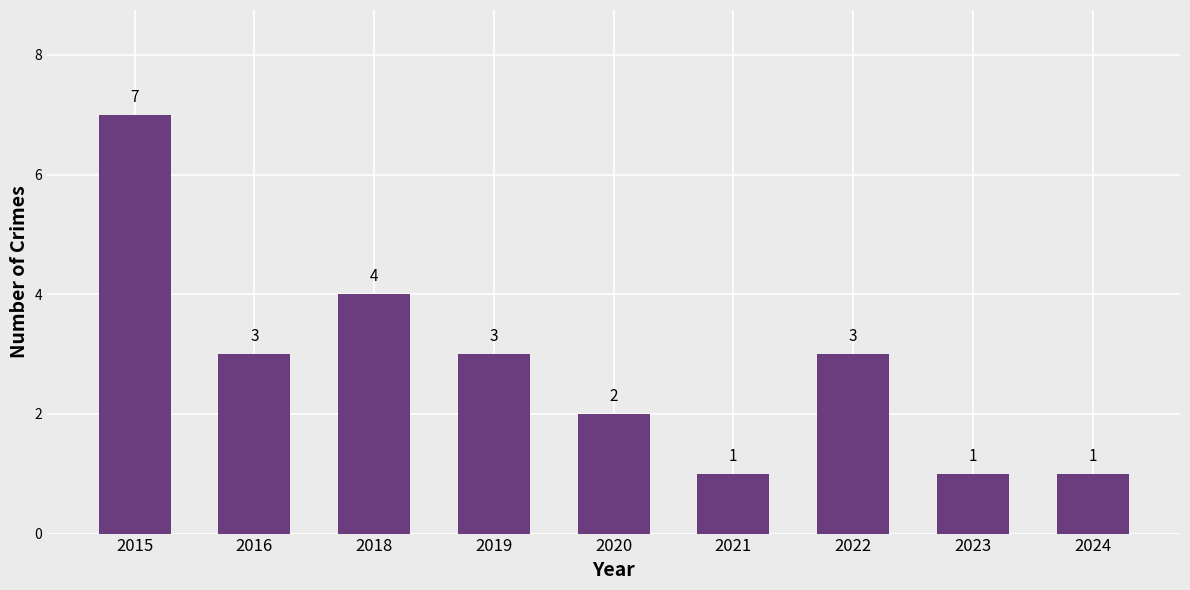

Where does the data first go above 3?

2015